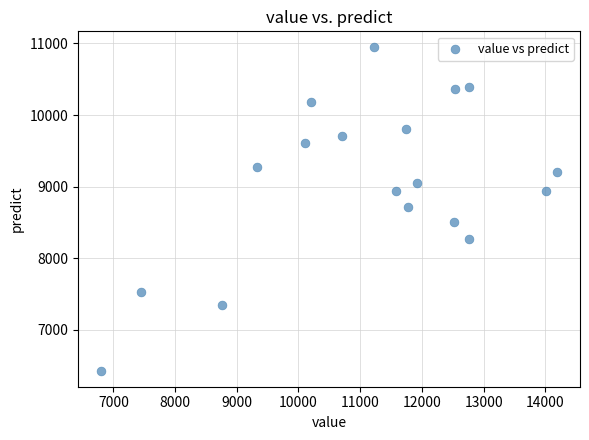

What is the range of X values (max minus min)?

7396.0